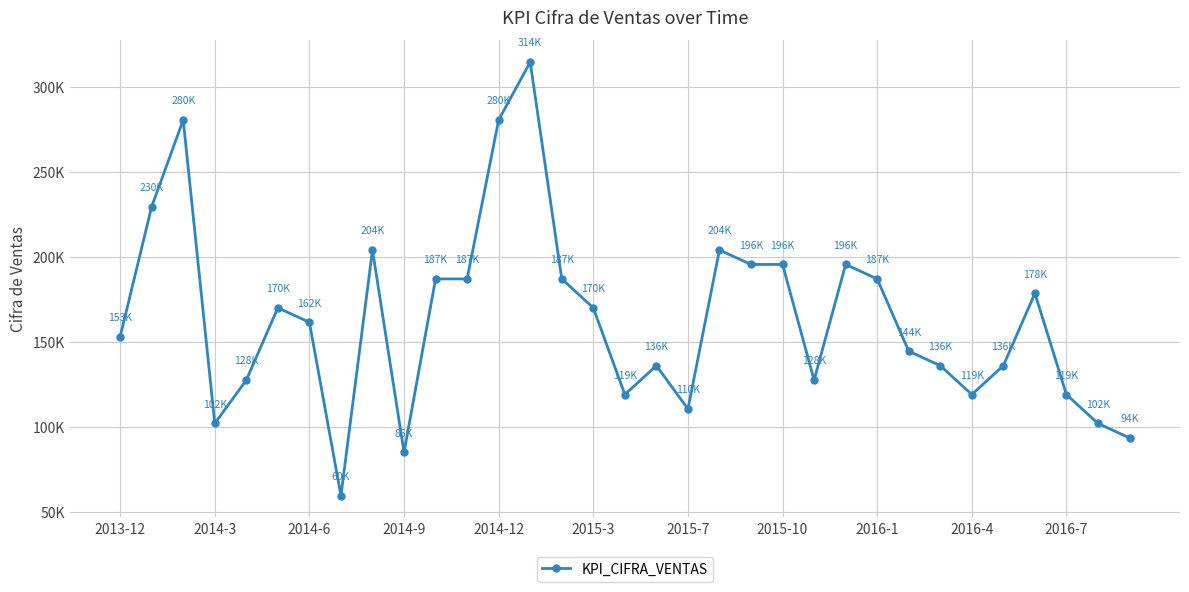

Does the chart have visible grid lines?

Yes